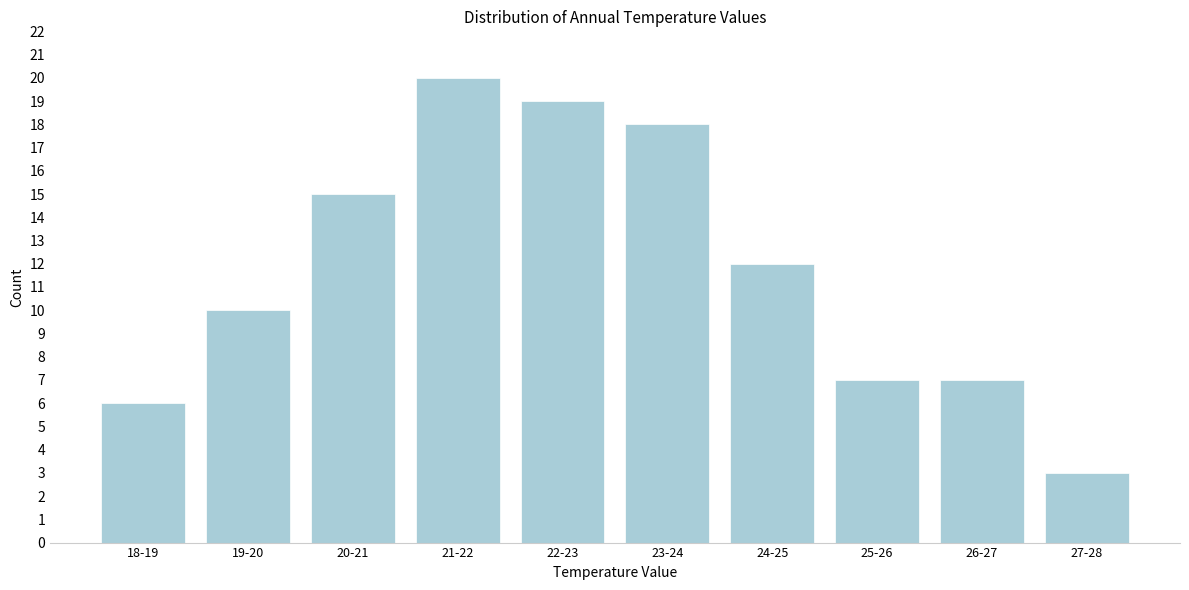

Reading right to left, list all the values displayed in this chart.

3	7	7	12	18	19	20	15	10	6